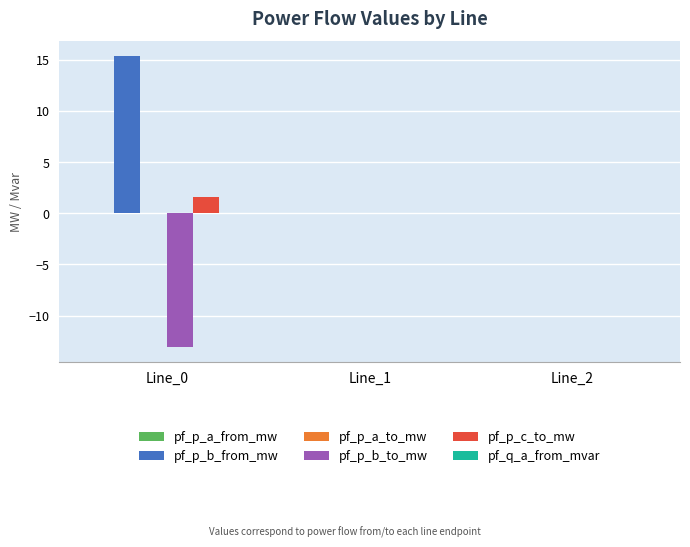

What is the maximum value for pf_p_c_to_mw?

1.6